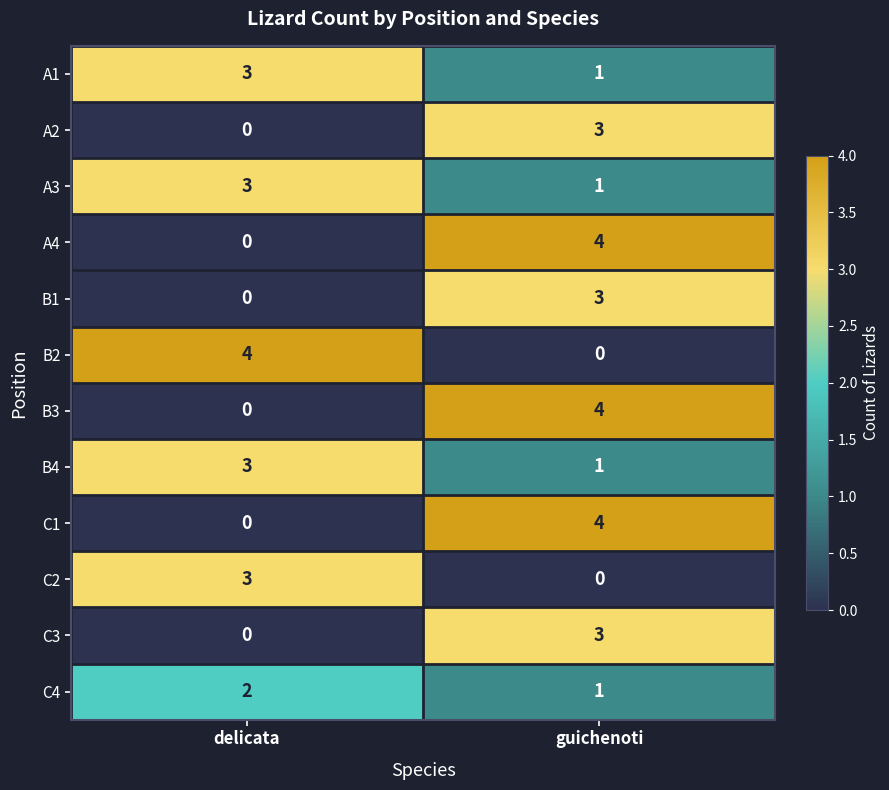

What is the sum of the C1 values at delicata and guichenoti?

4